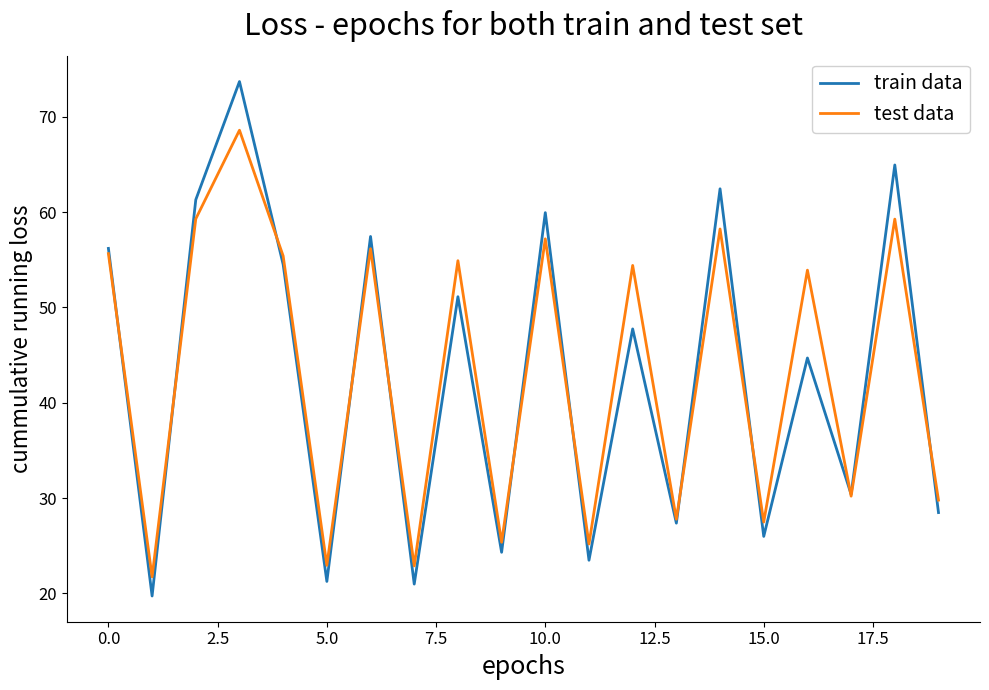

List the series in order of their peak value, lowest first.

test data, train data